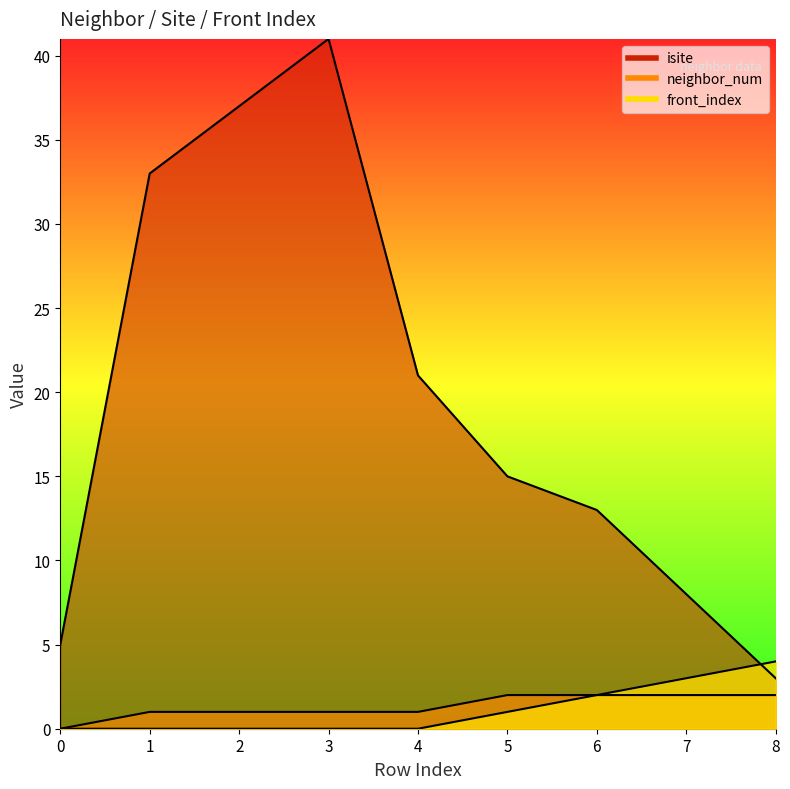

True or false: isite and front_index intersect in this chart.

True